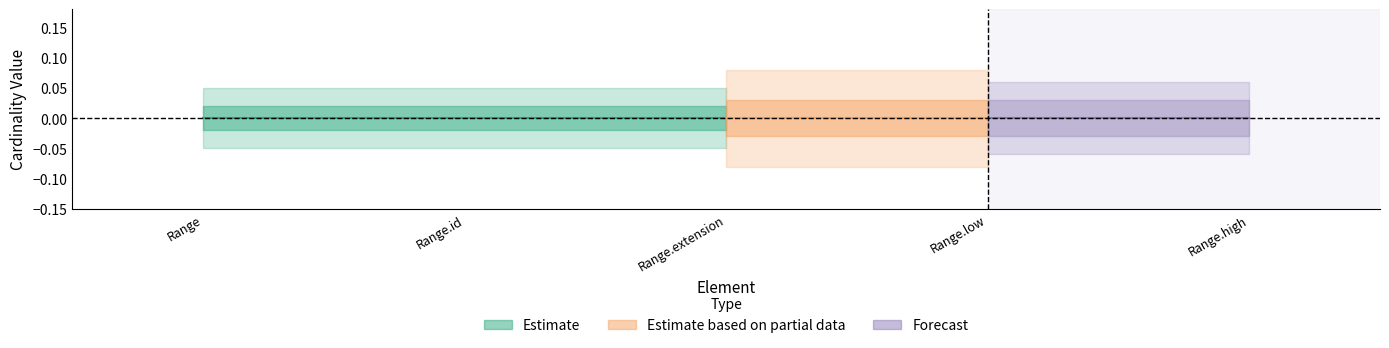

The Estimate_band1_low series shows 0 at Range.low. True or false?

True